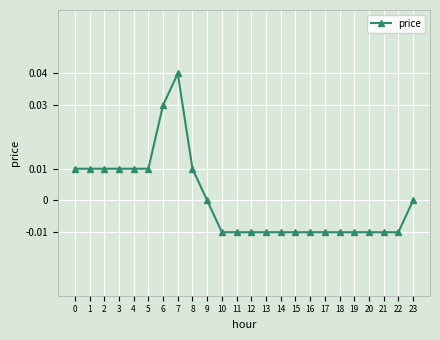

Between 12 and 3, which is larger?

3